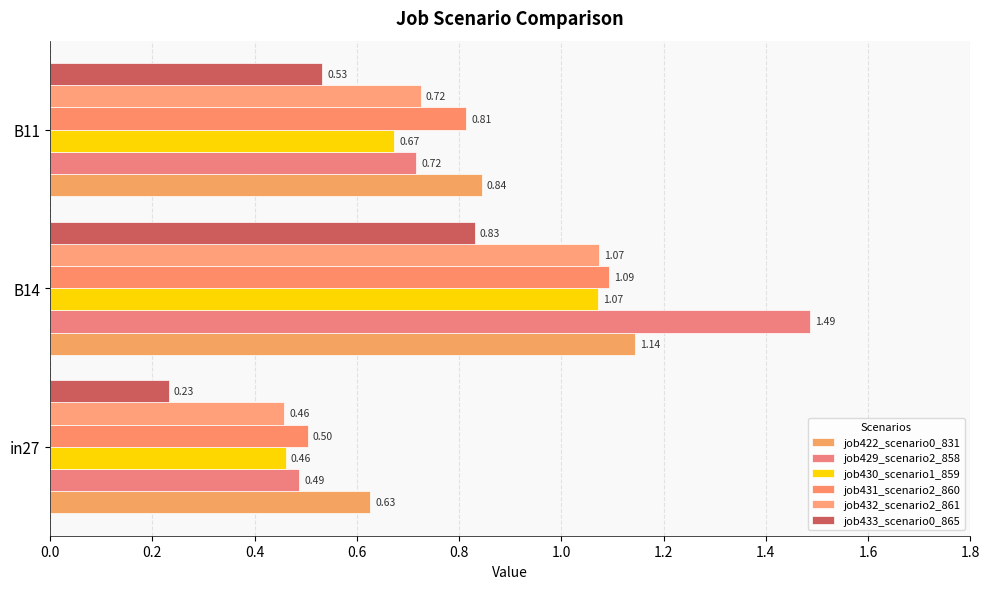

Reading left to right, list all the values displayed in this chart.

job422_scenario0_831: 0.6	1.1	0.8
job429_scenario2_858: 0.5	1.5	0.7
job430_scenario1_859: 0.5	1.1	0.7
job431_scenario2_860: 0.5	1.1	0.8
job432_scenario2_861: 0.5	1.1	0.7
job433_scenario0_865: 0.2	0.8	0.5